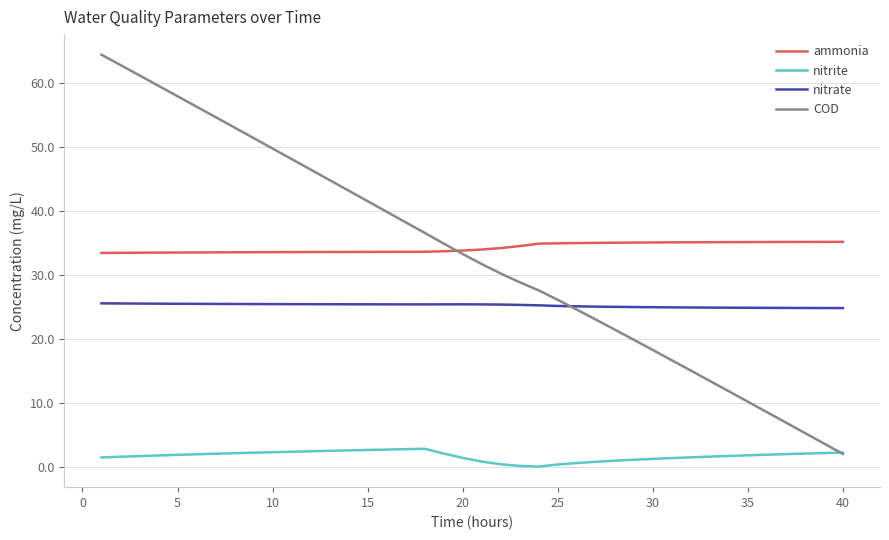

True or false: ammonia and nitrite intersect in this chart.

False